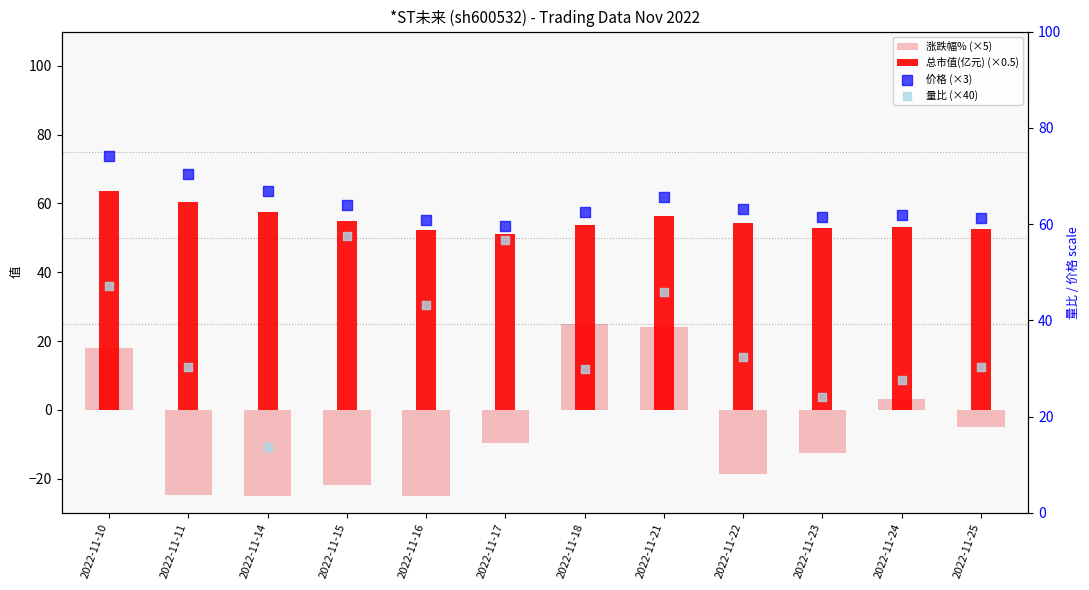

What are all the series names shown in the legend?

涨跌幅% (×5), 总市值(亿元) (×0.5), 价格 (×3), 量比 (×40)